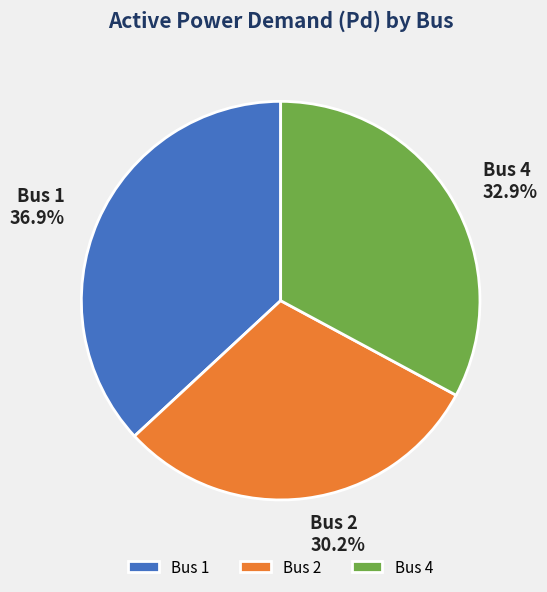

Is Bus 4 the majority of the pie?

No